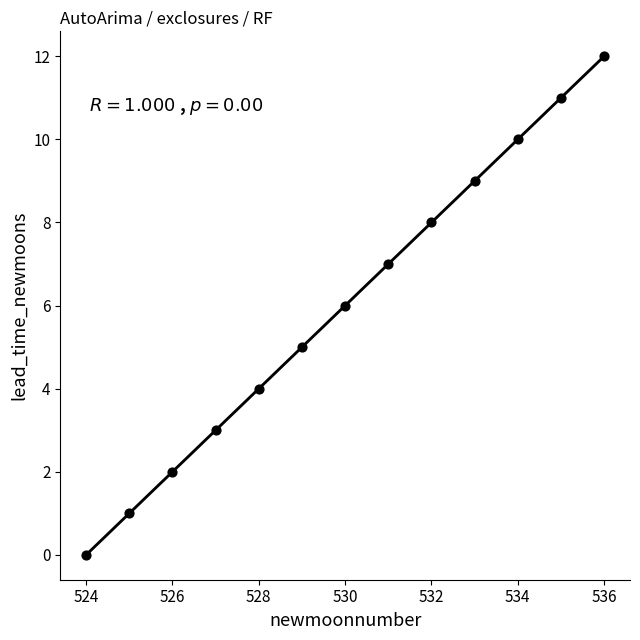

What is the range of Y values (max minus min)?

12